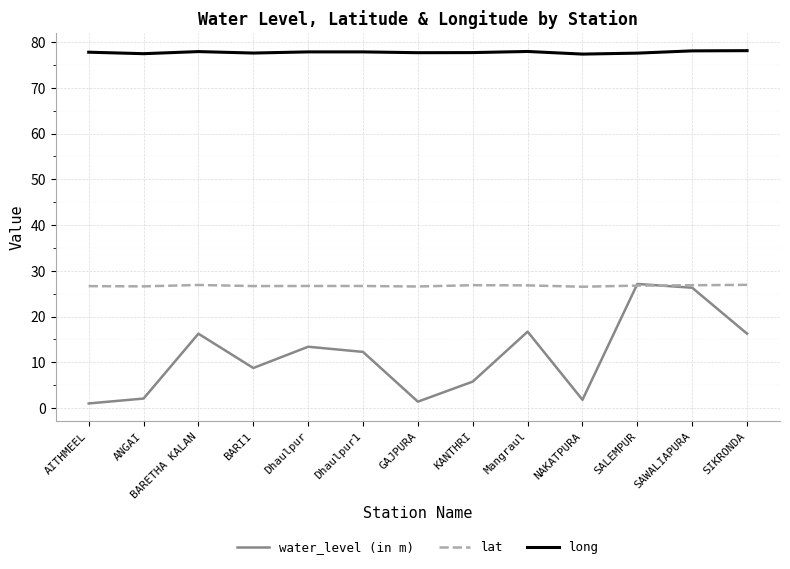

True or false: long and water_level (in m) intersect in this chart.

False